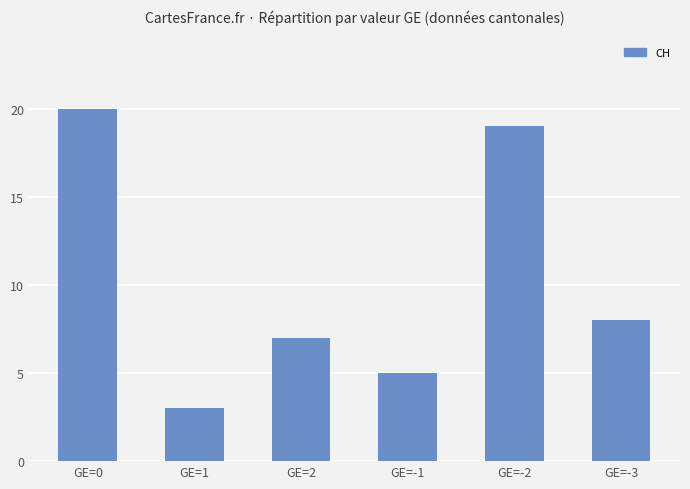

Approximately how many times larger is the value at GE=0 compared to GE=-2?

1.1